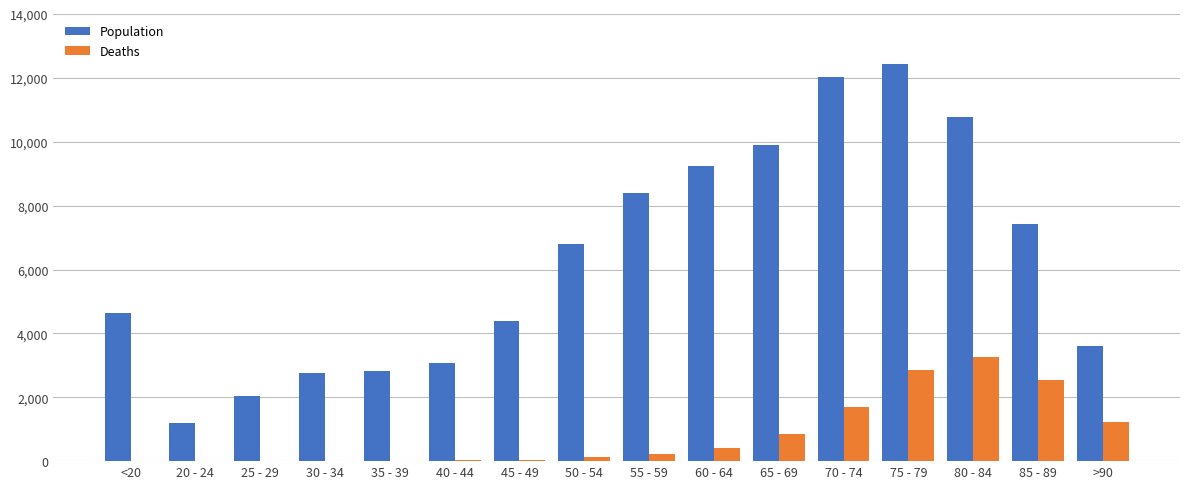

What is the sum of all Population values?

101482